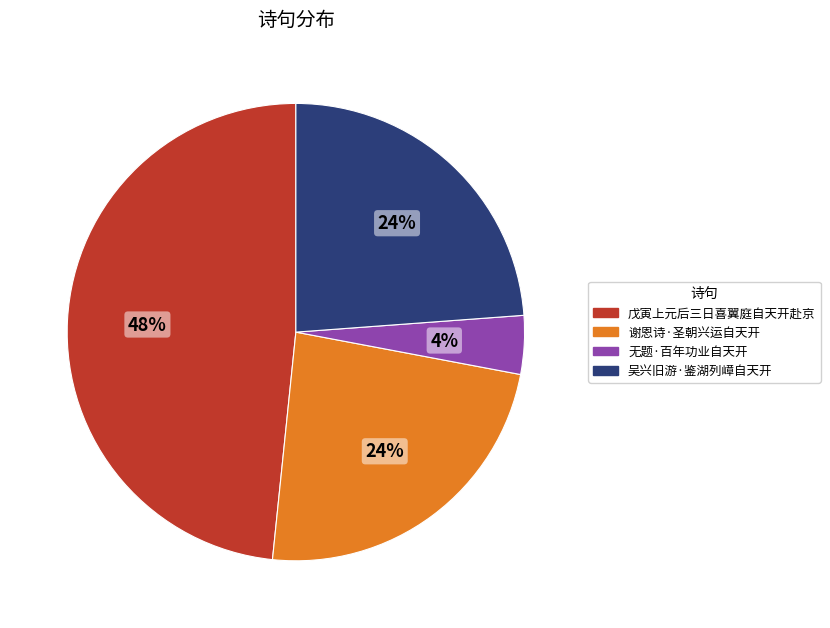

Is there a majority slice in this chart?

No